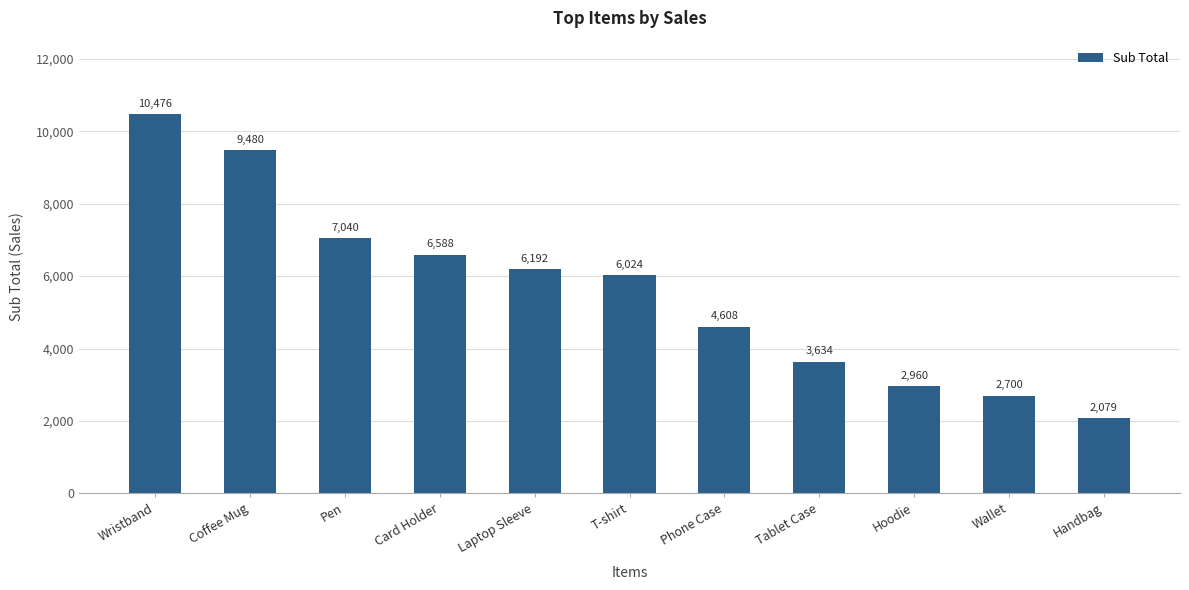

What is the average value?

5616